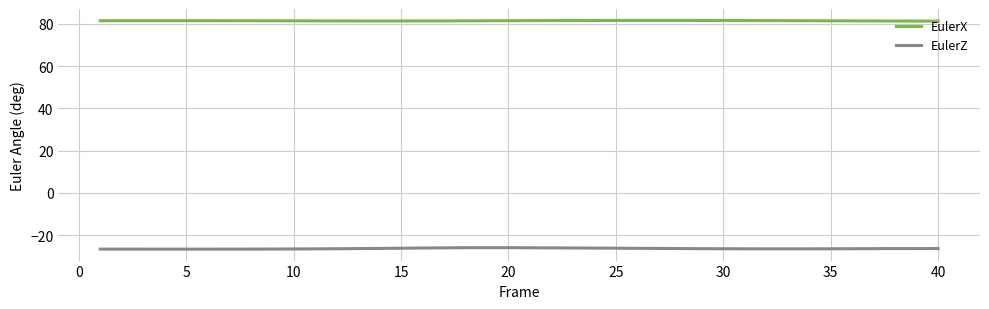

Which series has the largest total across all categories?

EulerX